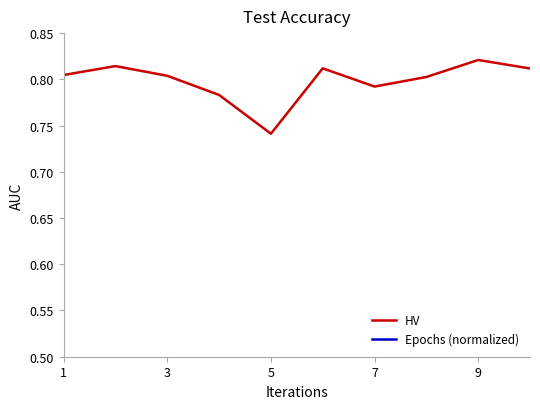

What is the sum of all Epochs (normalized) values?

1.7